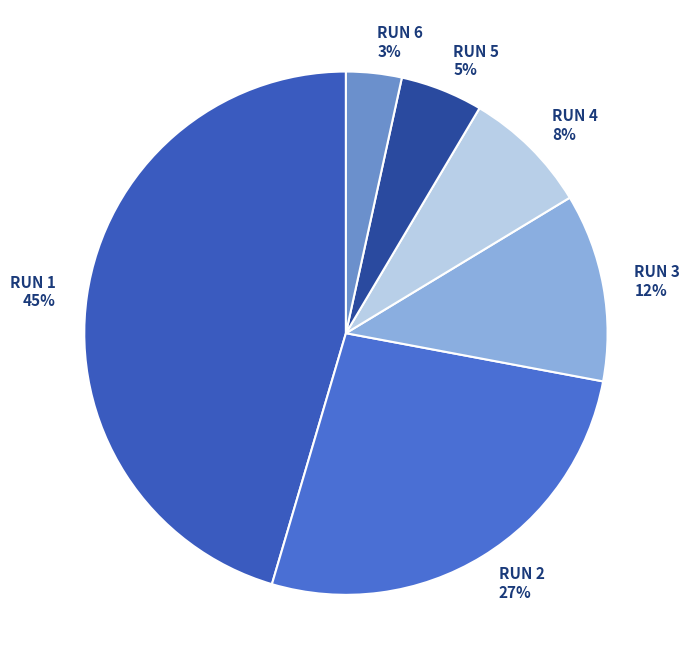

Combined, do RUN 3 and RUN 2 account for over 50%?

No